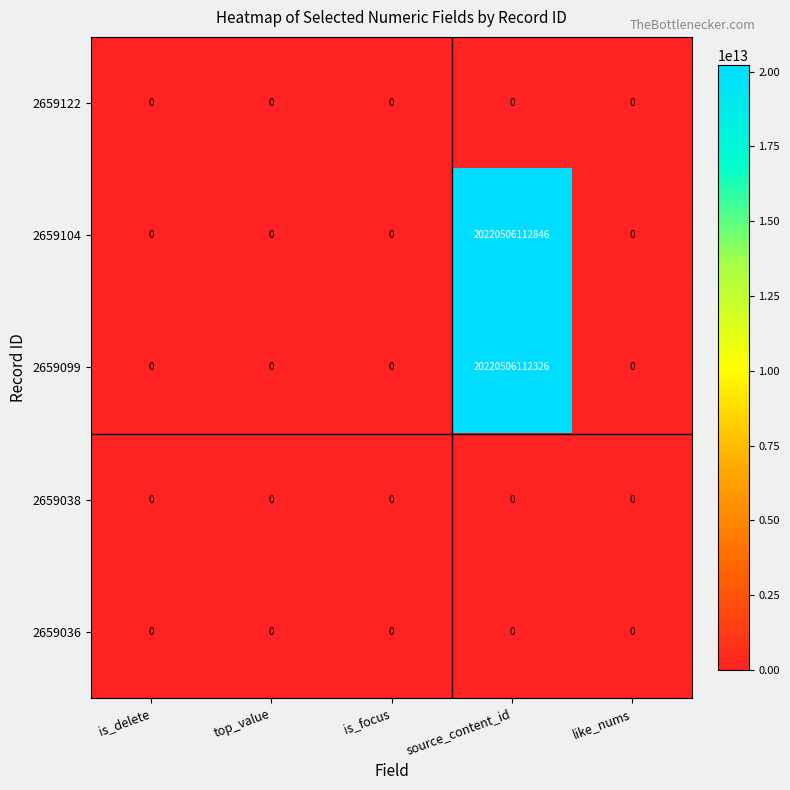

At how many categories does at least one series exceed 14576591791205?

1